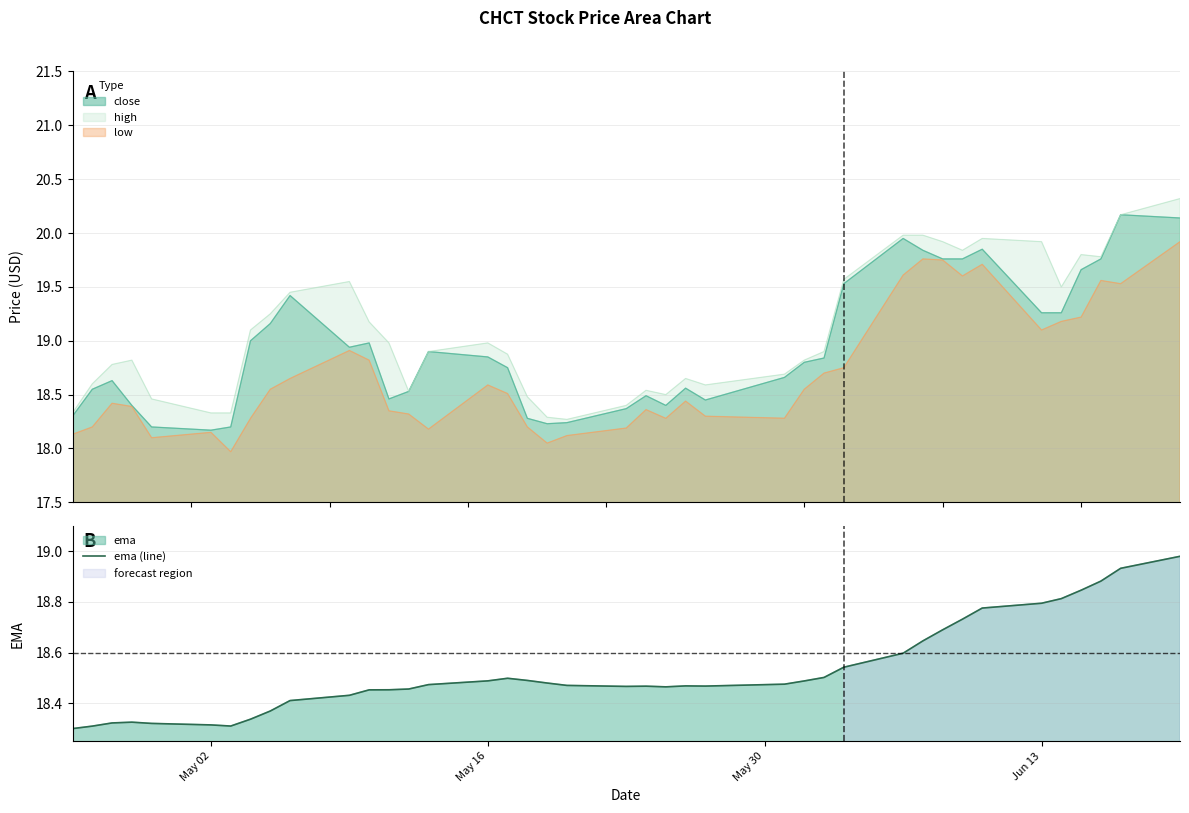

True or false: low and high intersect in this chart.

False